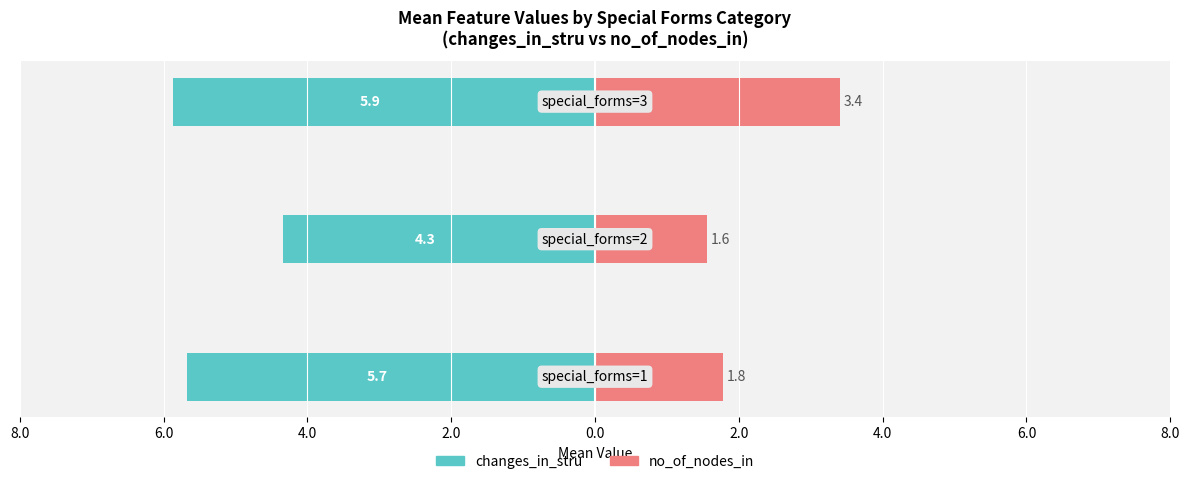

Are the bars horizontal?

Yes